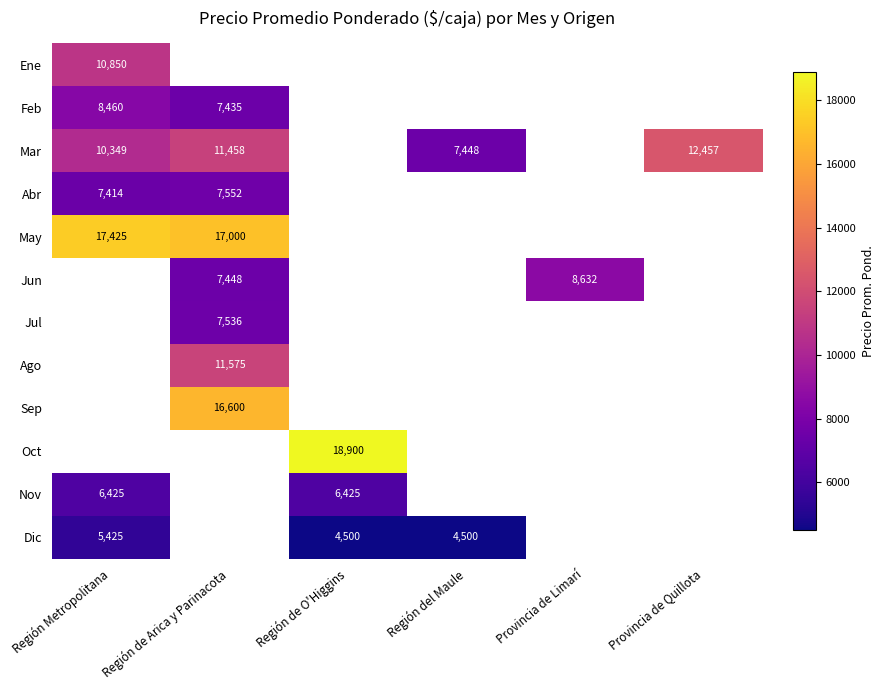

At which category does the chart reach its peak across all series?

Región de O'Higgins